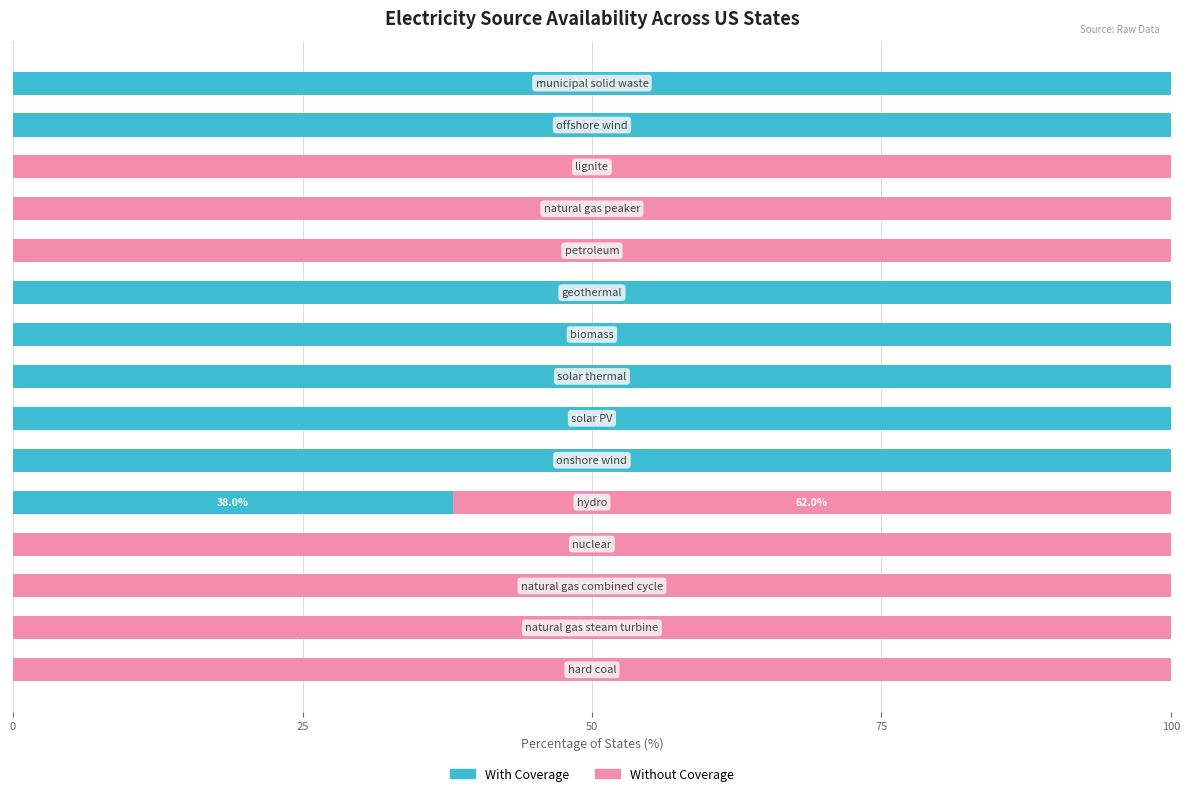

What is the sum of all With Coverage values?

738